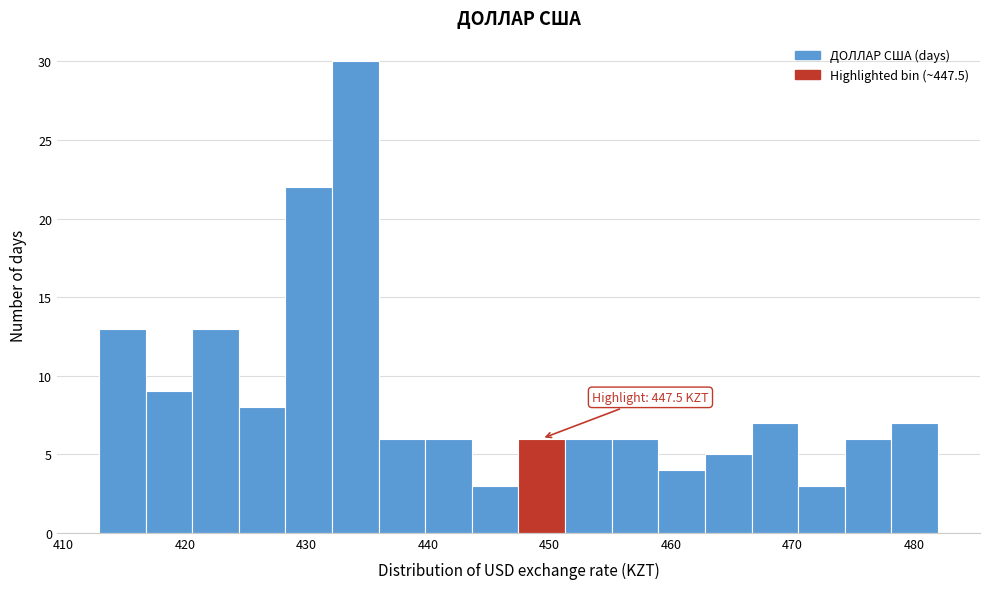

Read against the x-axis, roughly where is the centre of the tallest bar?

434